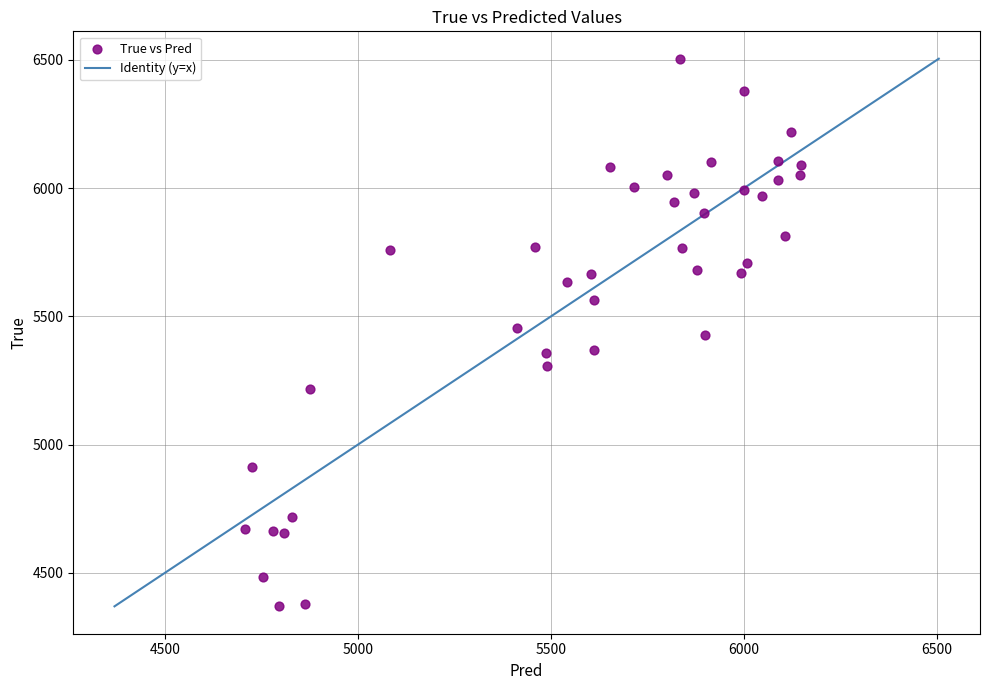

What is the range of Y values (max minus min)?

2136